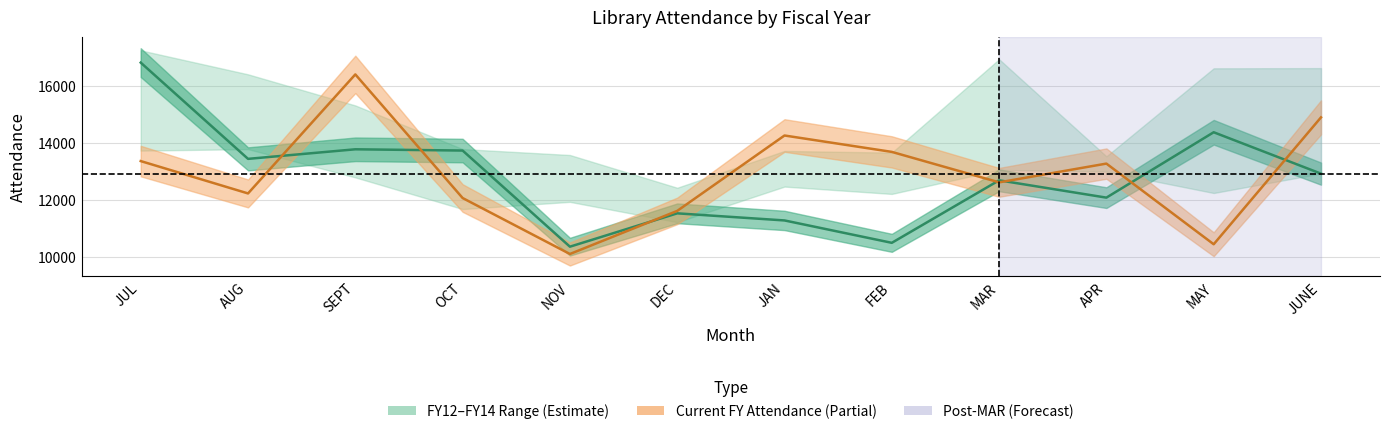

Which has a higher value, MAR or JUNE?

JUNE